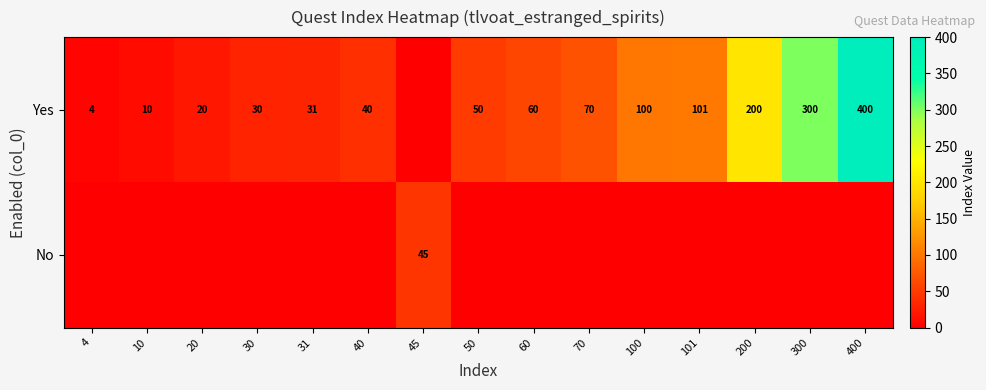

What is the difference between the Yes values at 70 and 31?

39